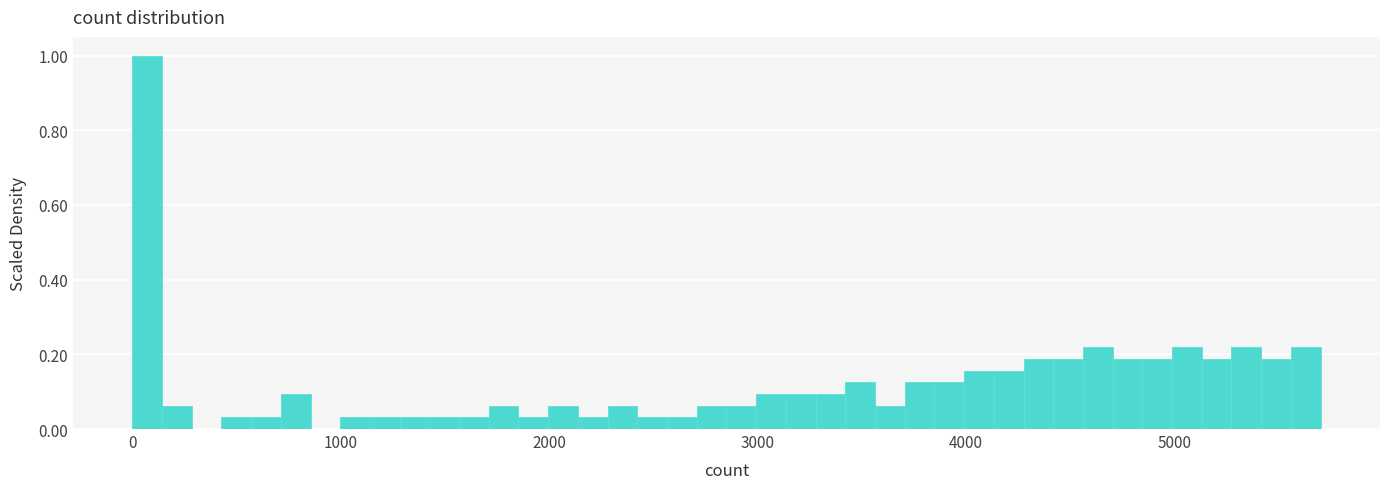

Around what value on the x-axis is the tallest bar? Give the approximate position of its centre, as read against the axis.

100